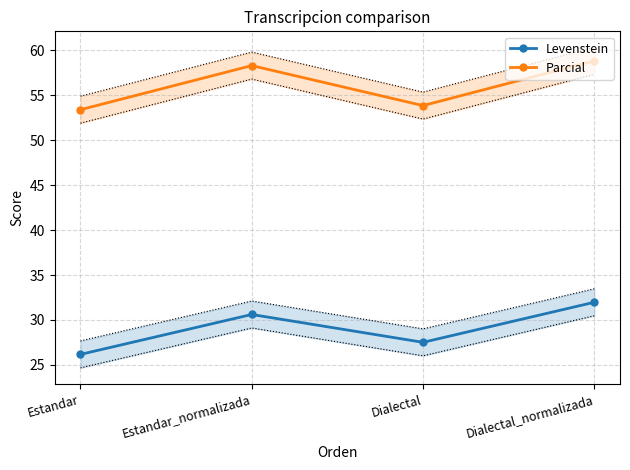

True or false: Parcial has more than 0 interior local peaks.

True